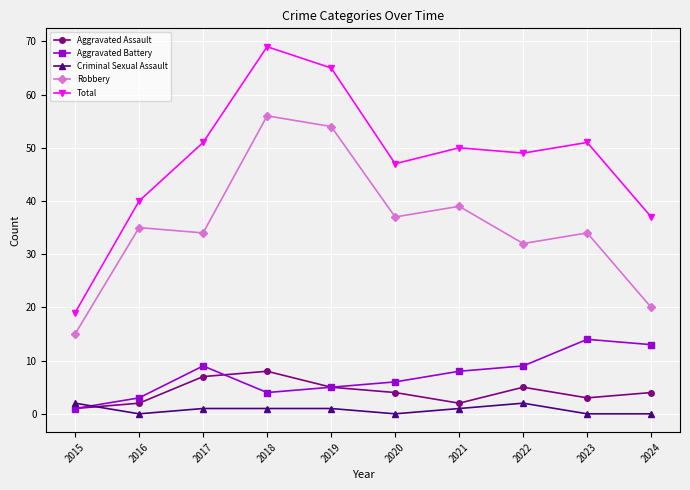

True or false: Aggravated Battery and Criminal Sexual Assault cross at least once.

True